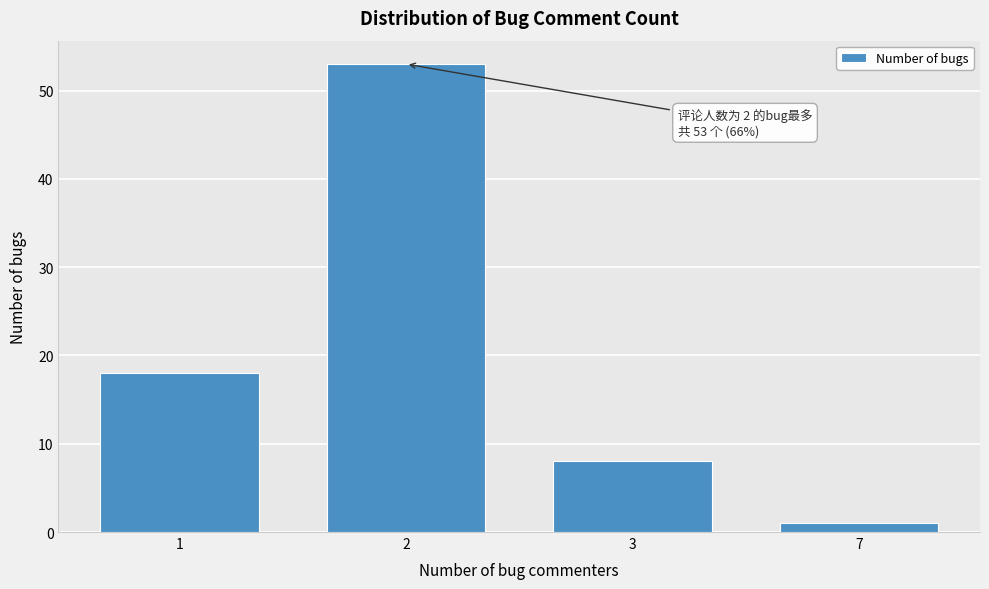

Reading left to right, transcribe all the data shown in this chart.

1=18	2=53	3=8	7=1